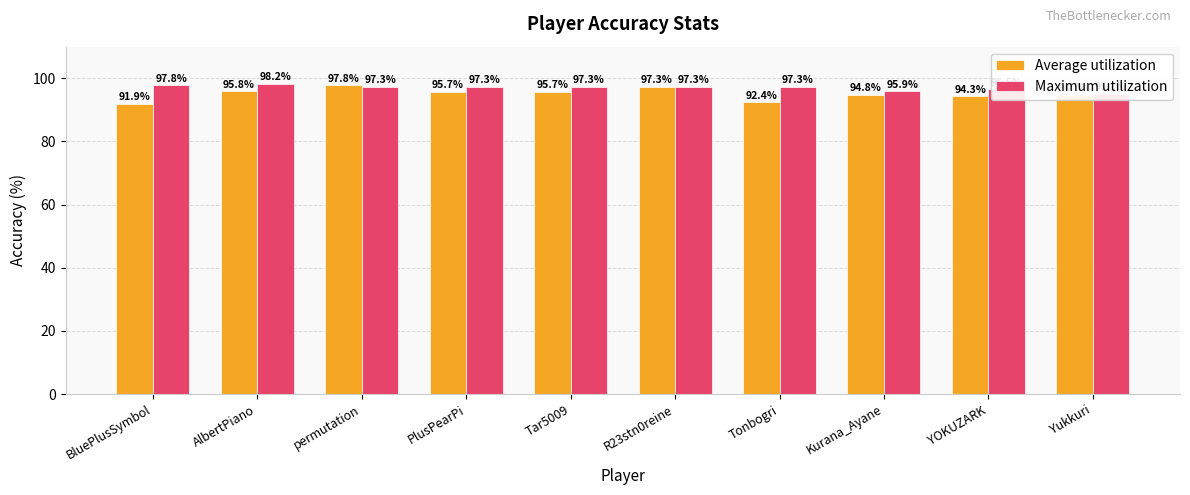

What is the difference between the highest and lowest values at PlusPearPi?

1.6